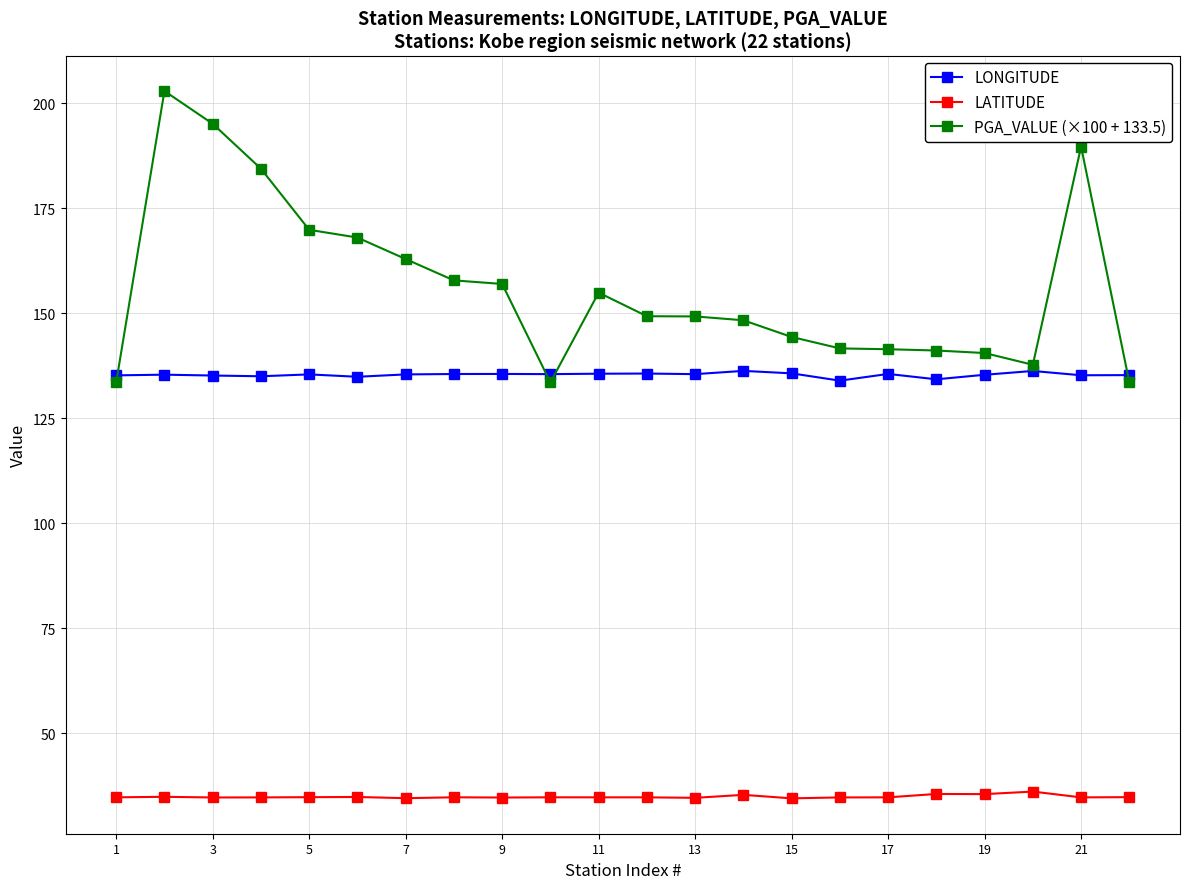

True or false: LONGITUDE has more than 0 points higher than both neighbors.

True